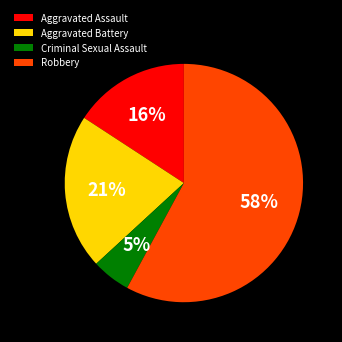

To the nearest percent, what is the difference between the largest and smallest slice percentages?

53%